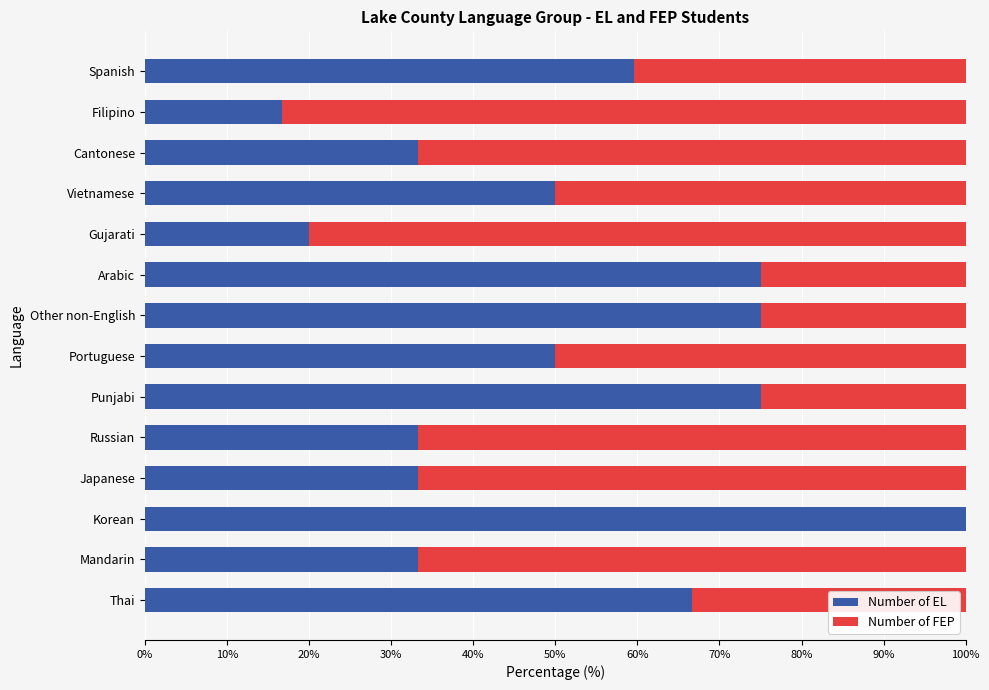

What is the sum of the Number of EL values at Arabic and Portuguese?

125.0